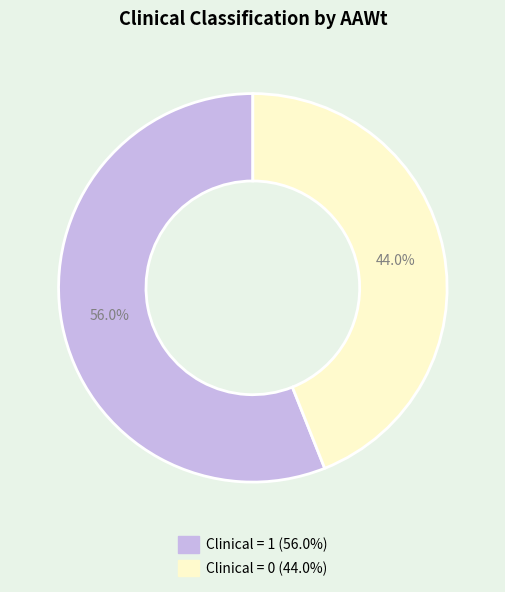

Count the number of slices in the pie.

2